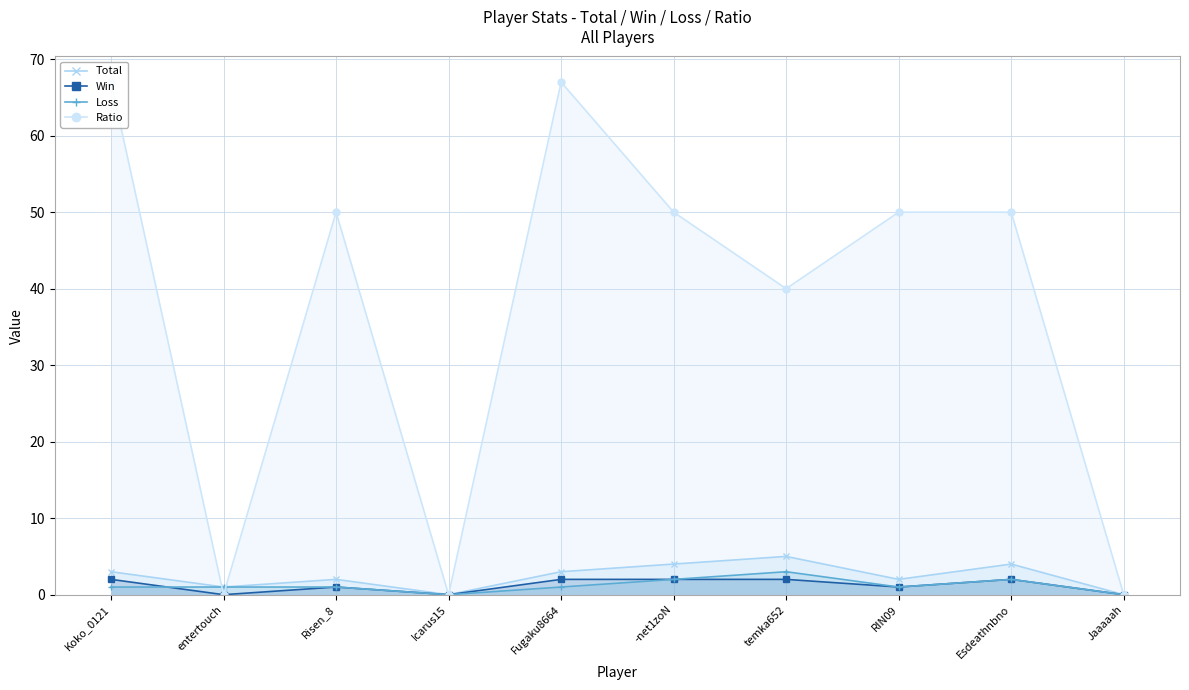

How many data points does each series have?

10